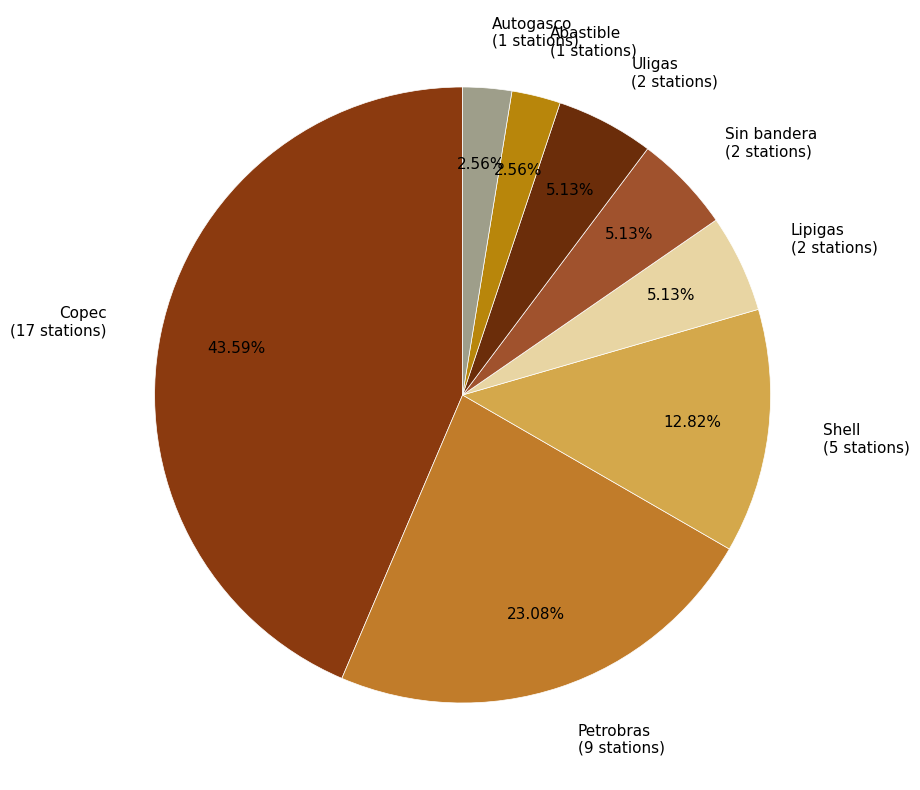

To the nearest percent, what is the difference between the Lipigas and Abastible slice percentages?

3%